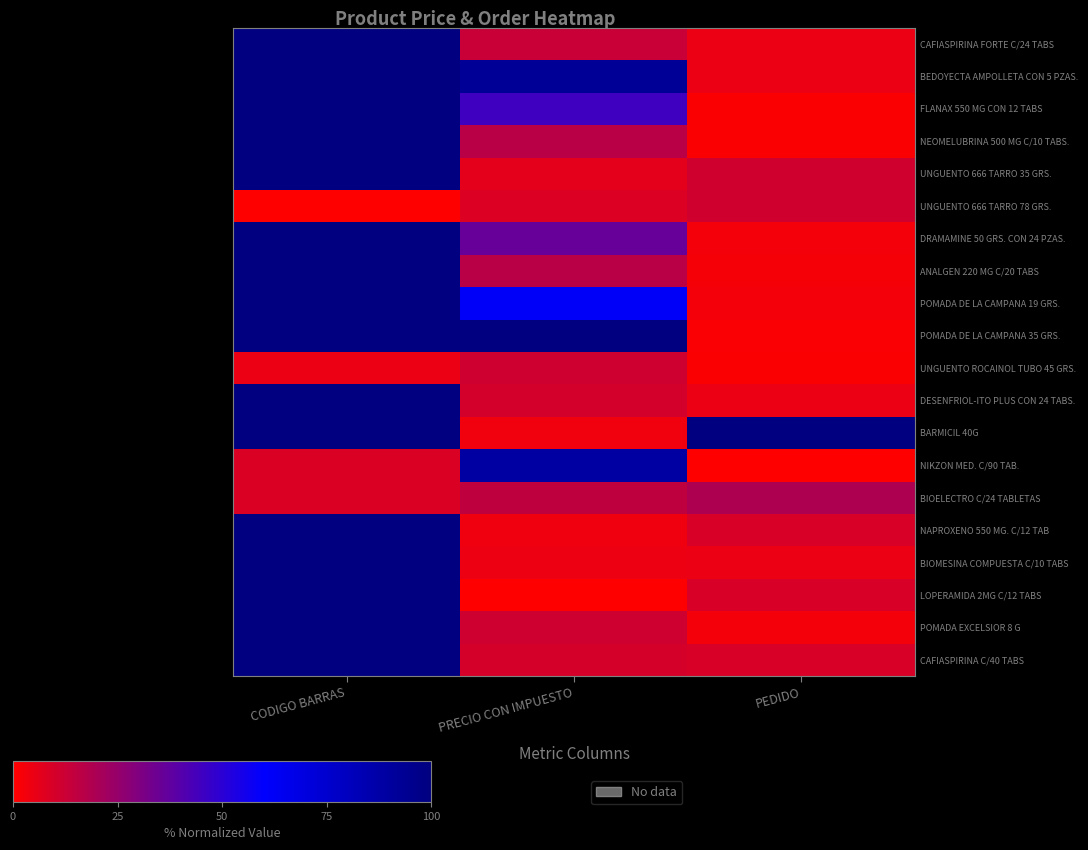

At which category is the sum across all series the highest?

CODIGO BARRAS